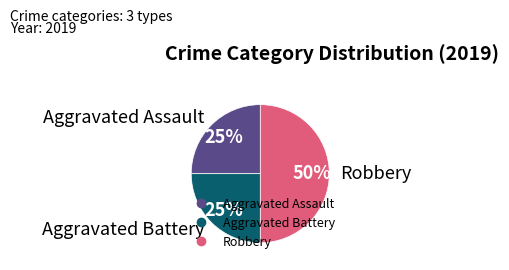

Is it true that Aggravated Battery is 25% of the pie?

True